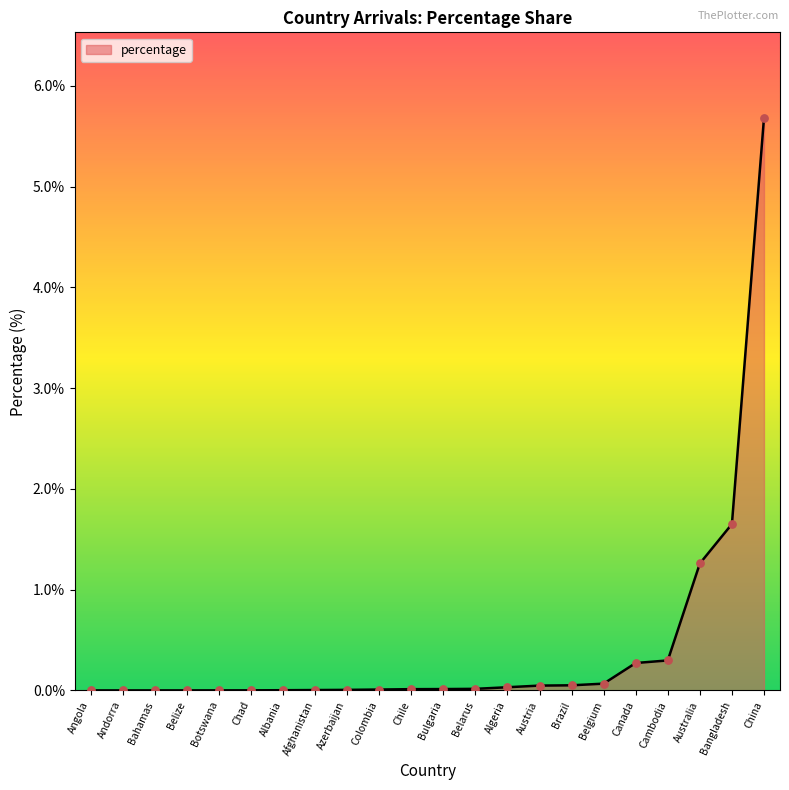

True or false: the data shows 1.0 at Bangladesh.

False